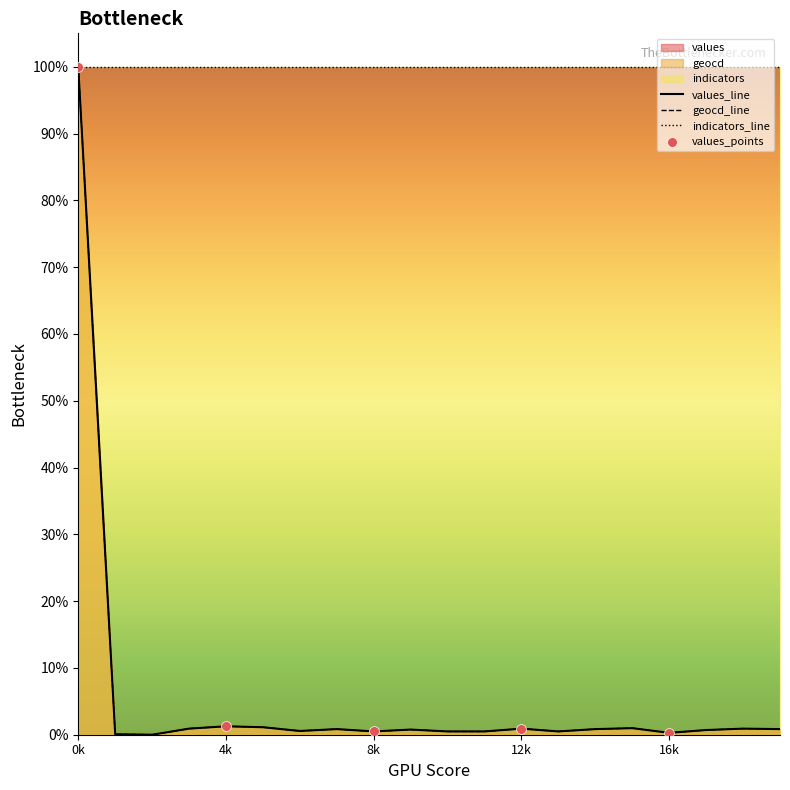

Which series has the largest total across all categories?

indicators_line